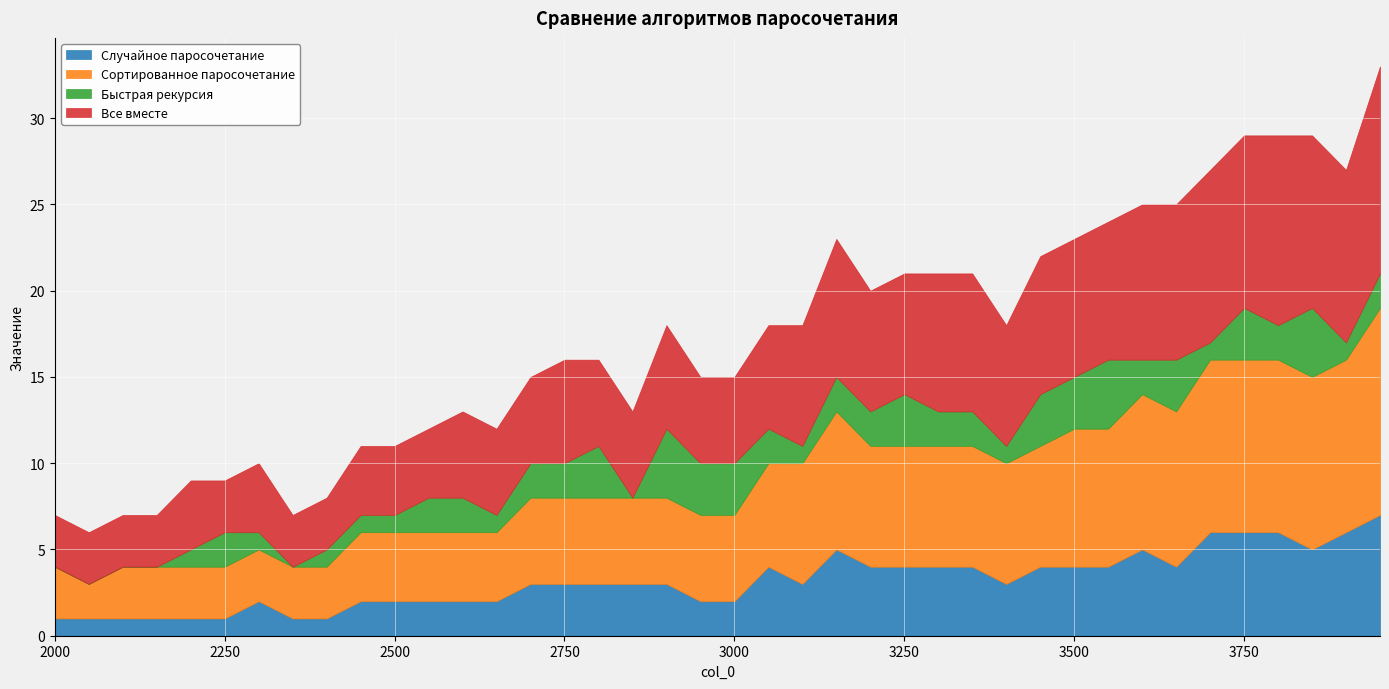

How many data points in Быстрая рекурсия are less than 2?

16